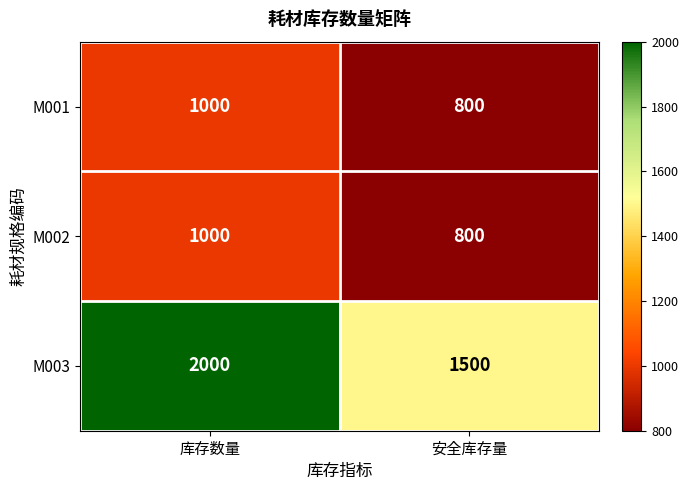

How many categories are shown in the chart?

2